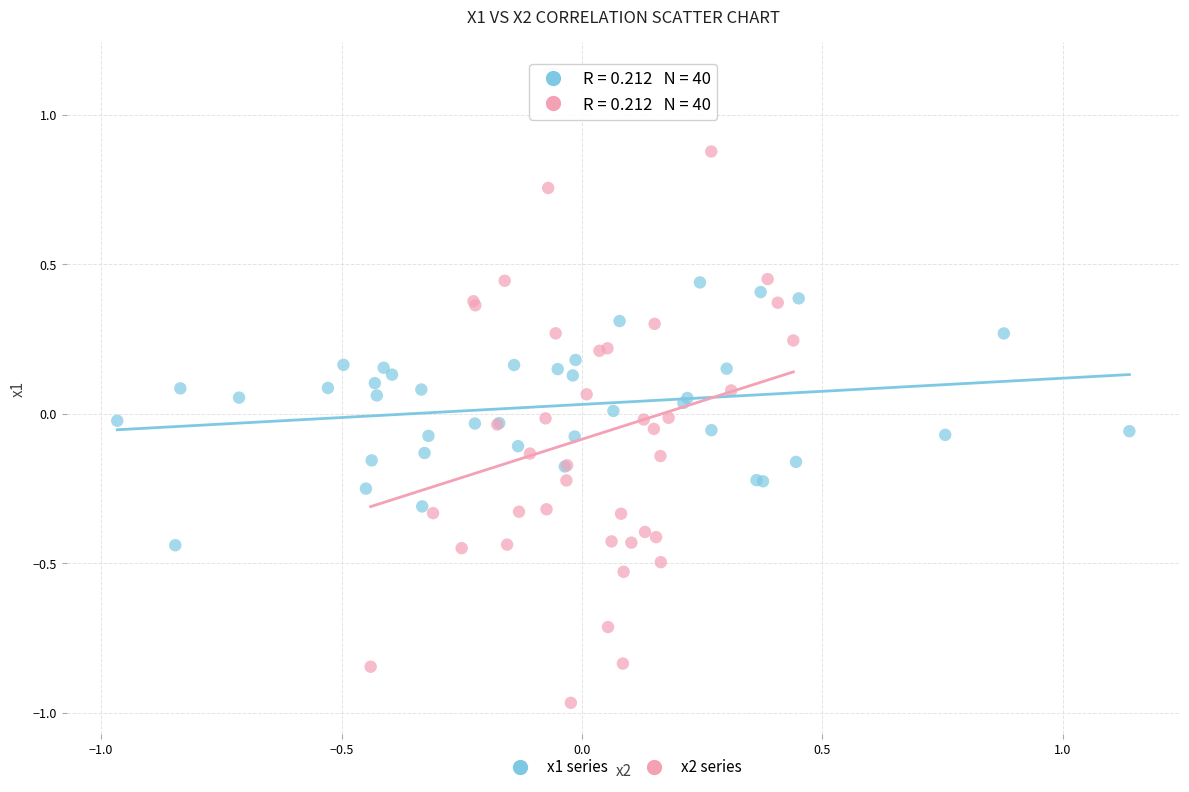

Which series reaches the minimum Y coordinate?

x2 series